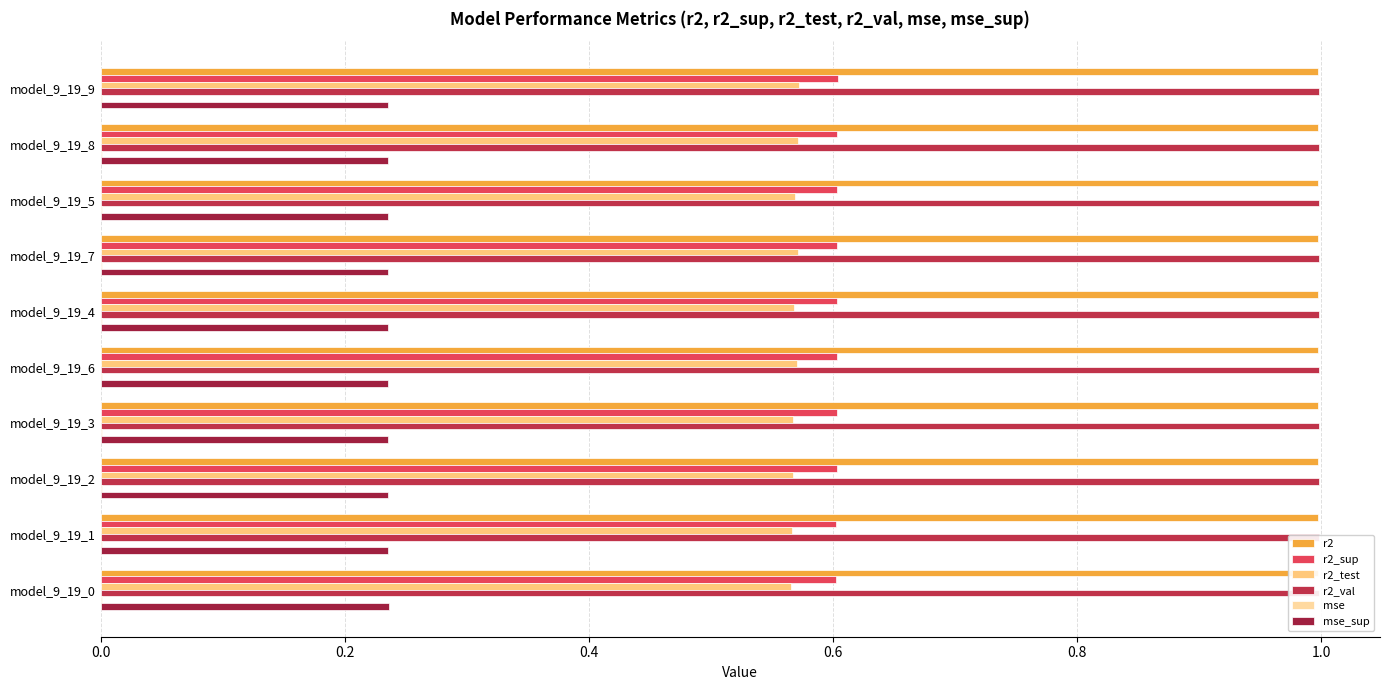

What is the greatest value displayed?

1.0